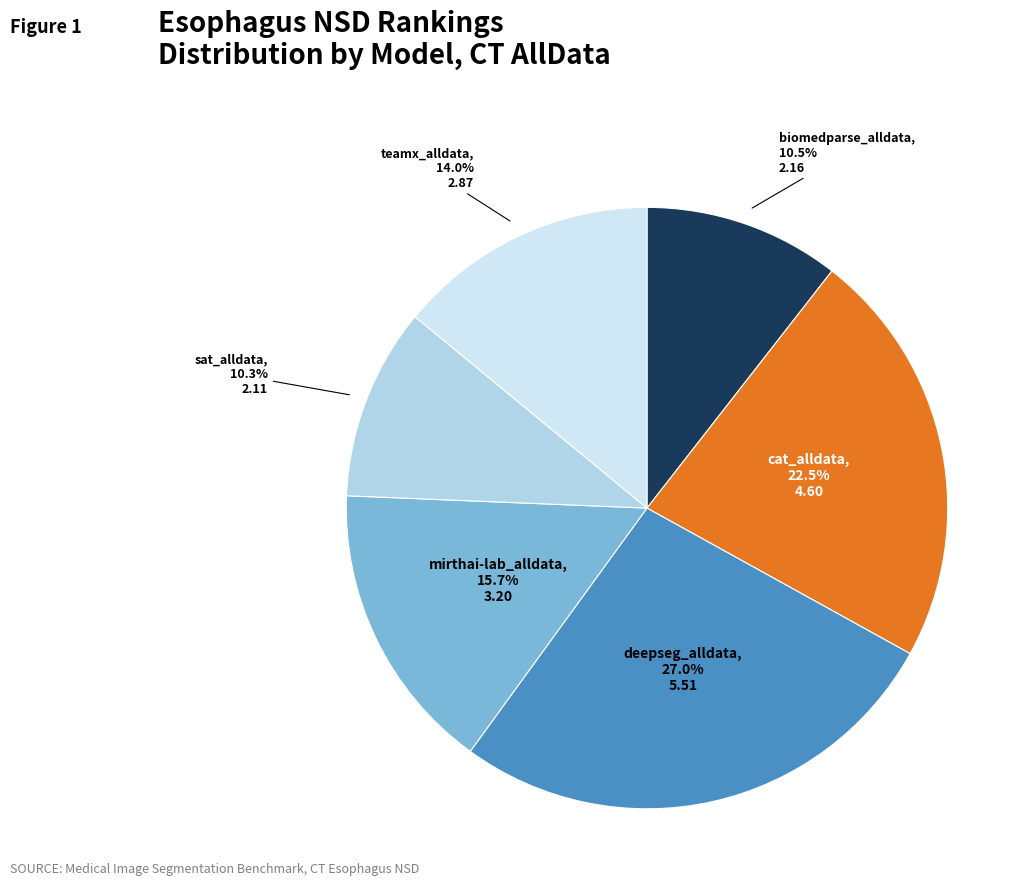

Combined, what portion of the pie is biomedparse_alldata and cat_alldata?

33.0%